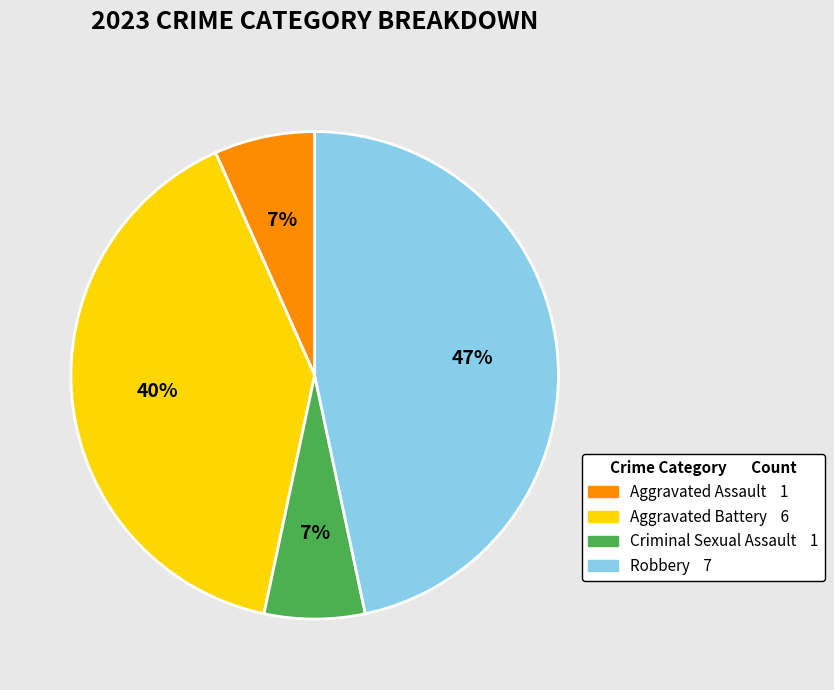

How many segments does this pie chart have?

4